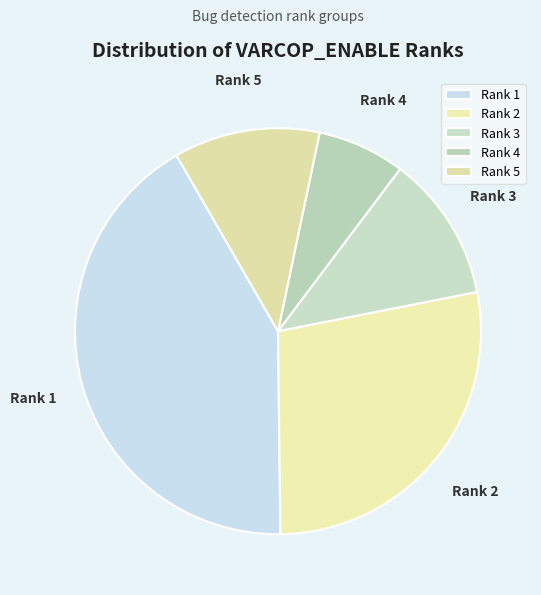

What is the largest slice in the pie chart?

Rank 1